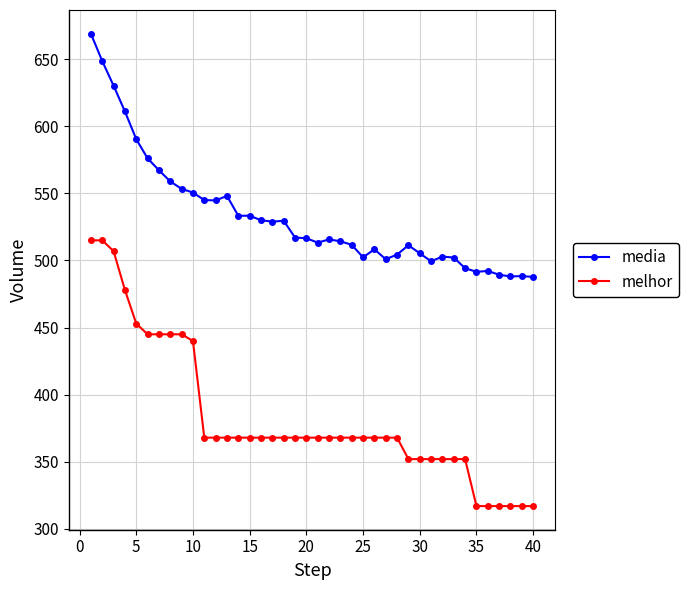

What is the maximum value for melhor?

515.0